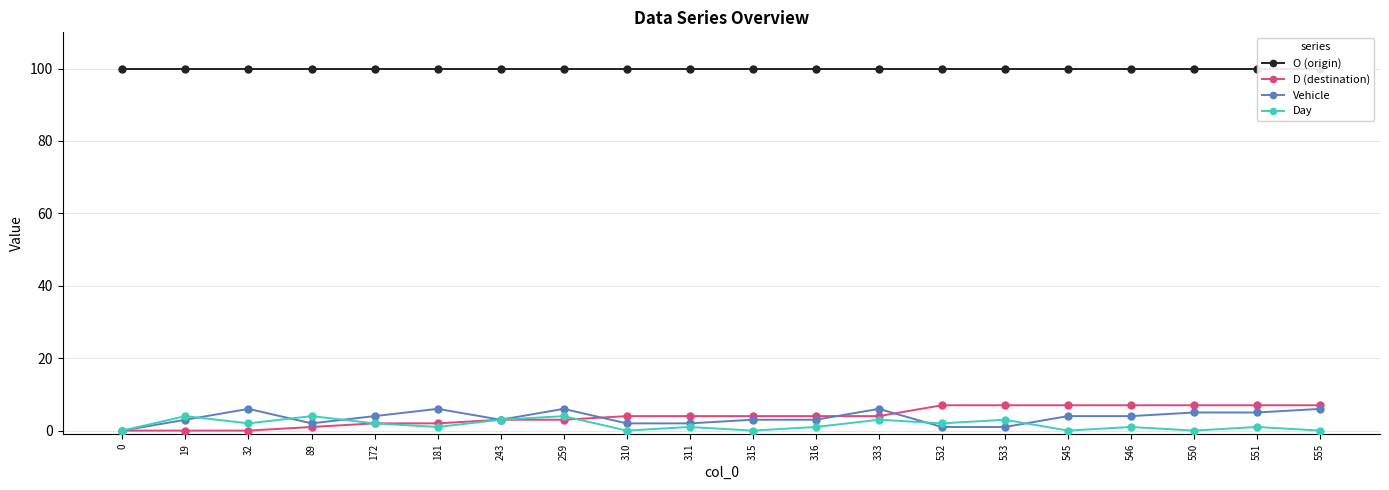

Rank the series at 551 from lowest to highest value.

Day, Vehicle, D (destination), O (origin)